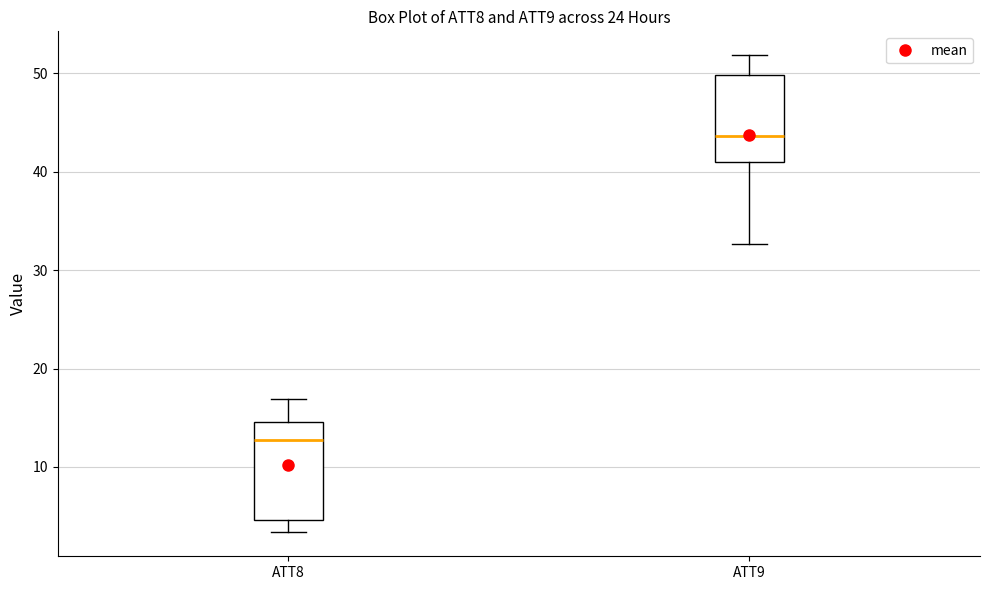

Where does the median line of the box for ATT8 sit on the y-axis? The values are not printed on the chart, so give them approximately, as read against the axis.

13